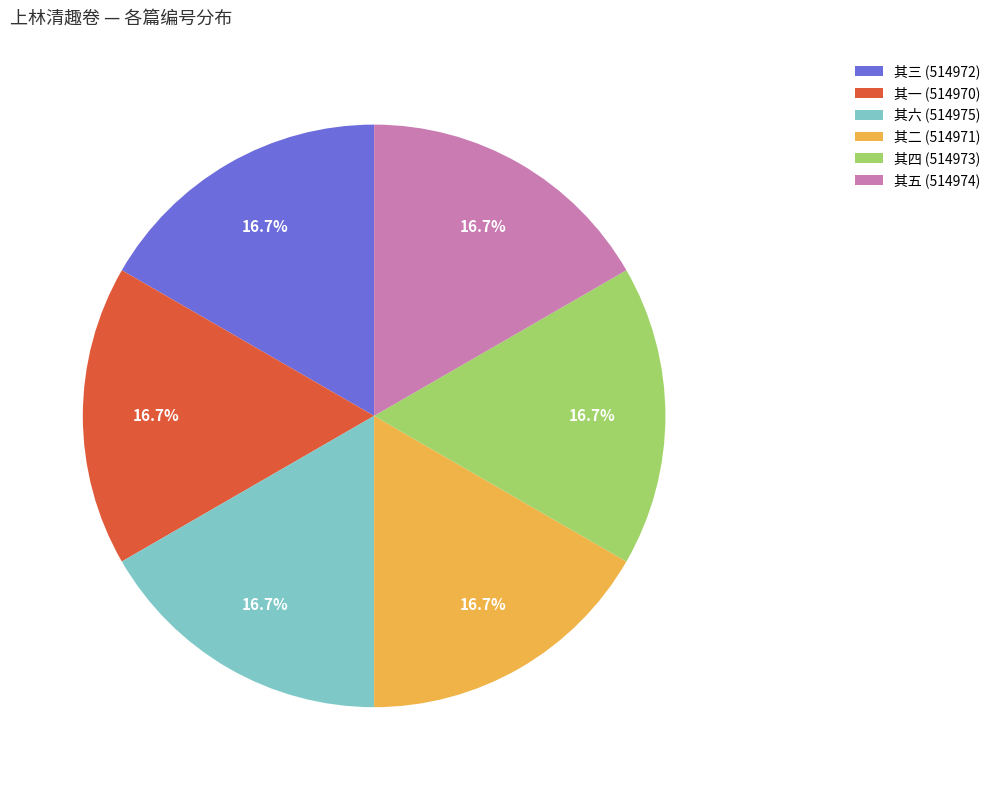

What percentage do 其四 (514973) and 其五 (514974) together represent?

33.3%